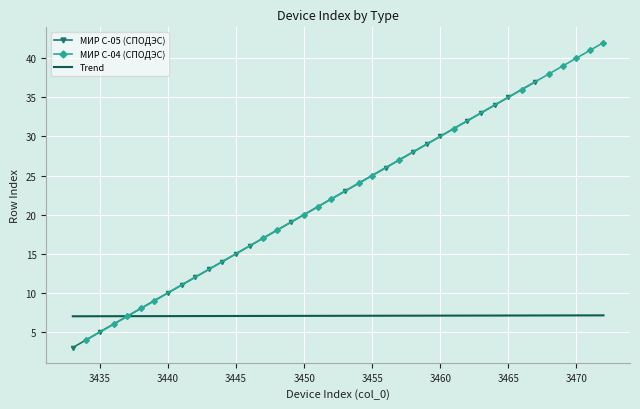

Which series changed the most between 3437 and 3450?

МИР С-04 (СПОДЭС)